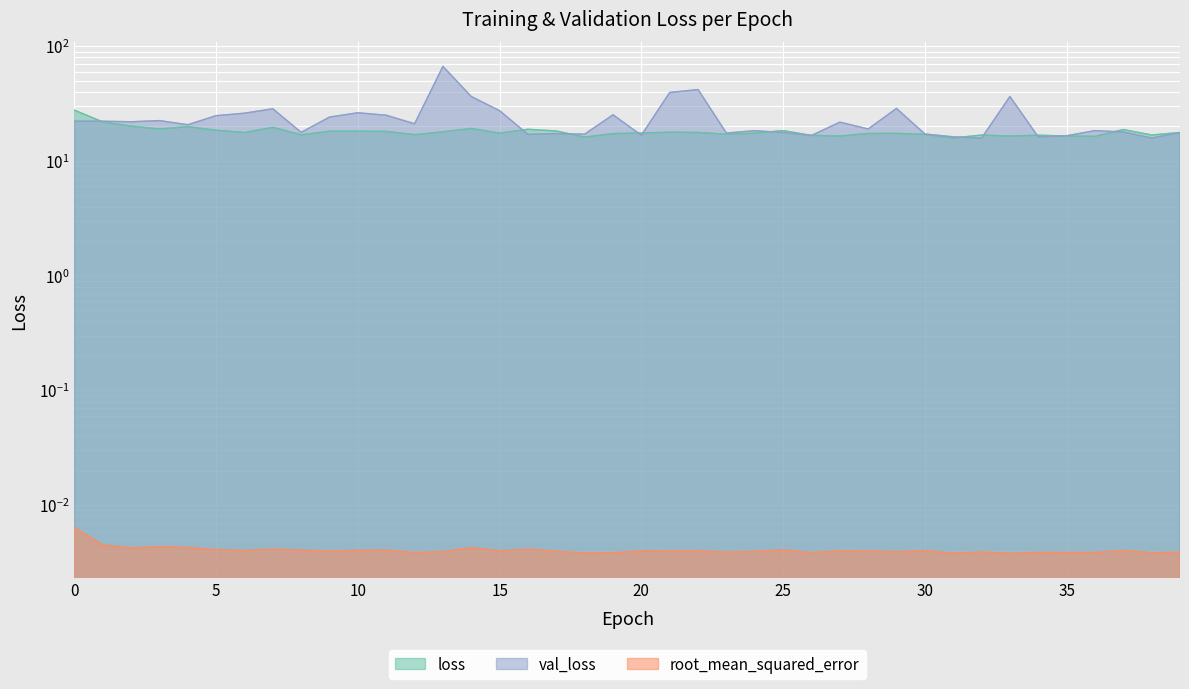

What is the sum of all loss values?

722.0